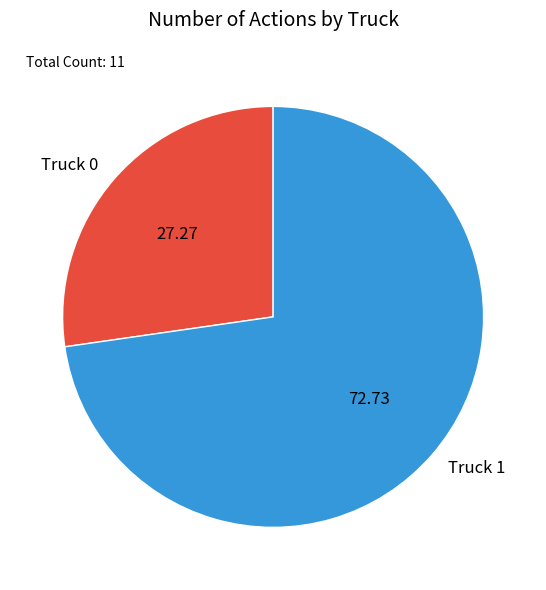

Is Truck 1 the majority of the pie?

Yes